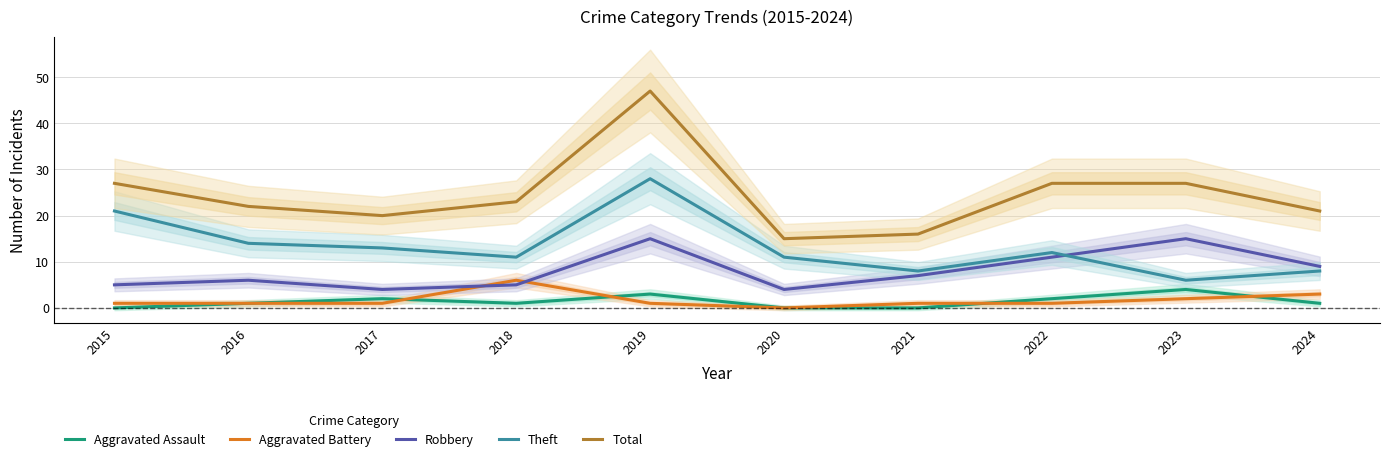

Reading left to right, extract all data points from this chart.

Aggravated Assault: 2015=0	2016=1	2017=2	2018=1	2019=3	2020=0	2021=0	2022=2	2023=4	2024=1
Aggravated Battery: 2015=1	2016=1	2017=1	2018=6	2019=1	2020=0	2021=1	2022=1	2023=2	2024=3
Robbery: 2015=5	2016=6	2017=4	2018=5	2019=15	2020=4	2021=7	2022=11	2023=15	2024=9
Theft: 2015=21	2016=14	2017=13	2018=11	2019=28	2020=11	2021=8	2022=12	2023=6	2024=8
Total: 2015=27	2016=22	2017=20	2018=23	2019=47	2020=15	2021=16	2022=27	2023=27	2024=21